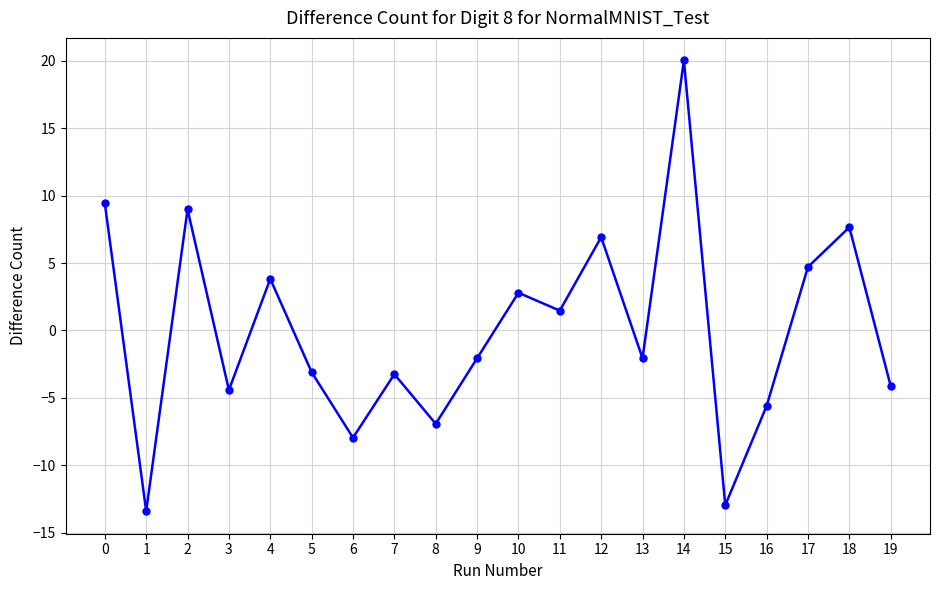

What is the sum of the values at 13 and 16?

-7.7